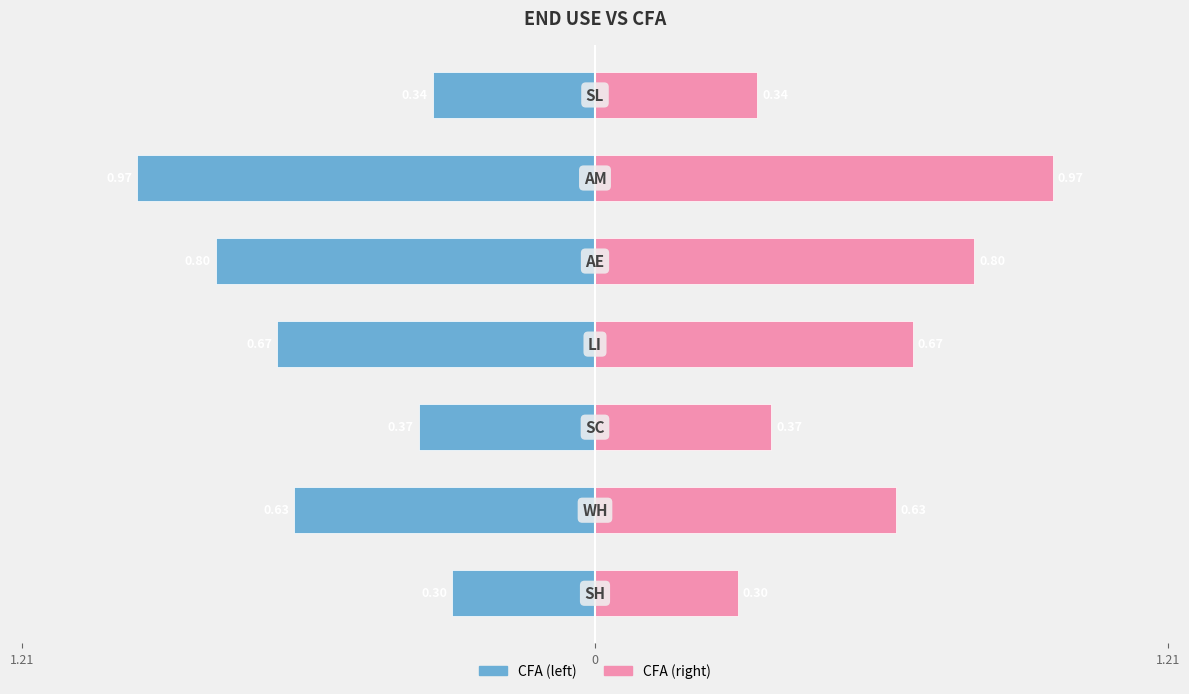

At 4, list the series in order from largest to smallest.

CFA (right), CFA (left)